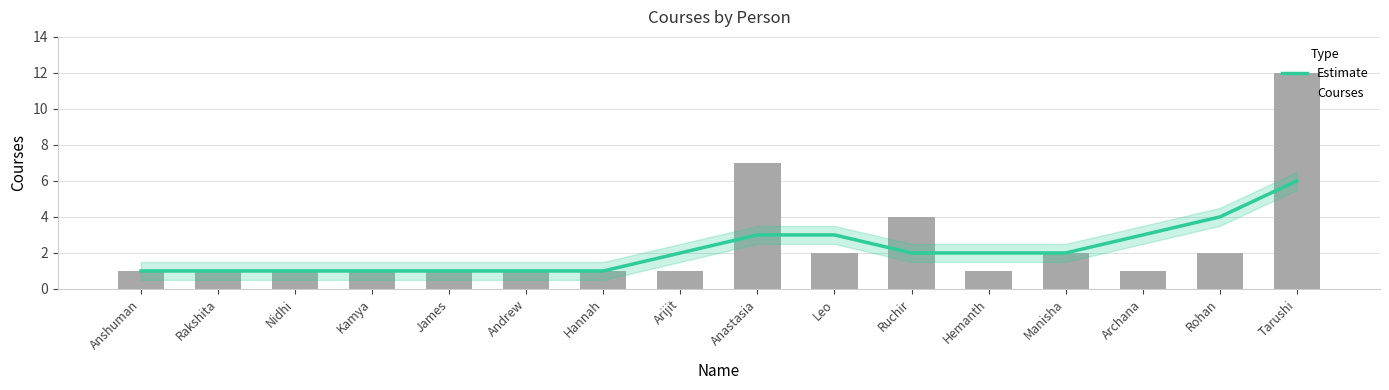

What is the approximate value of Estimate at Kamya?

1